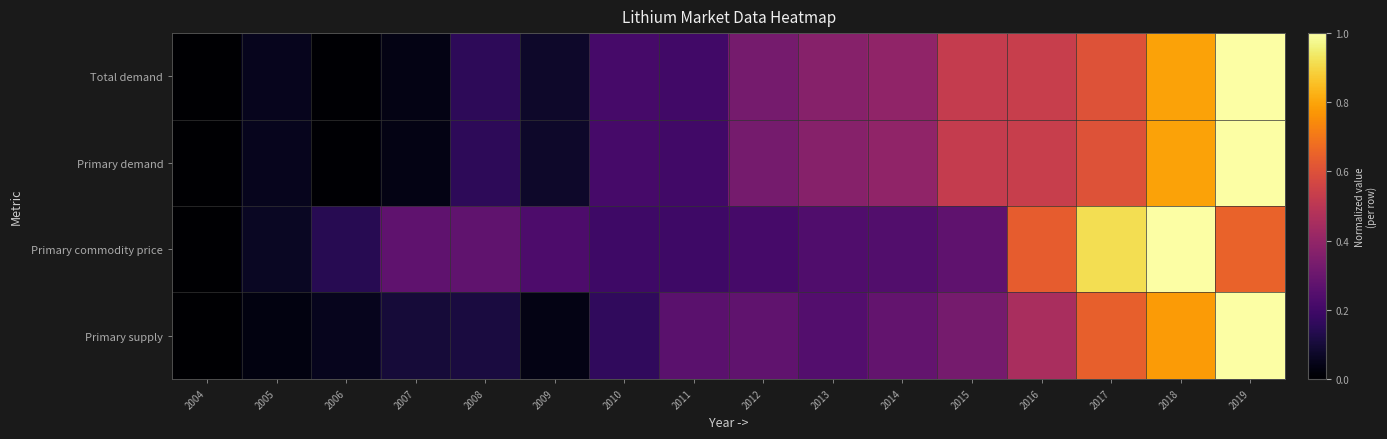

Count the number of data series in this chart.

4